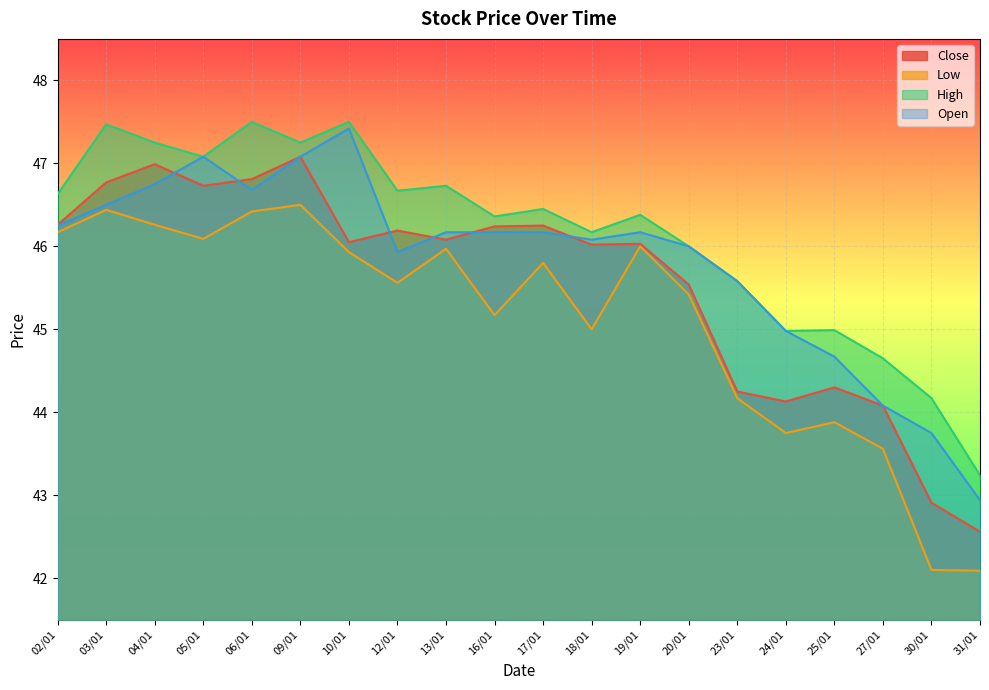

At how many categories does at least one series exceed 44?

19